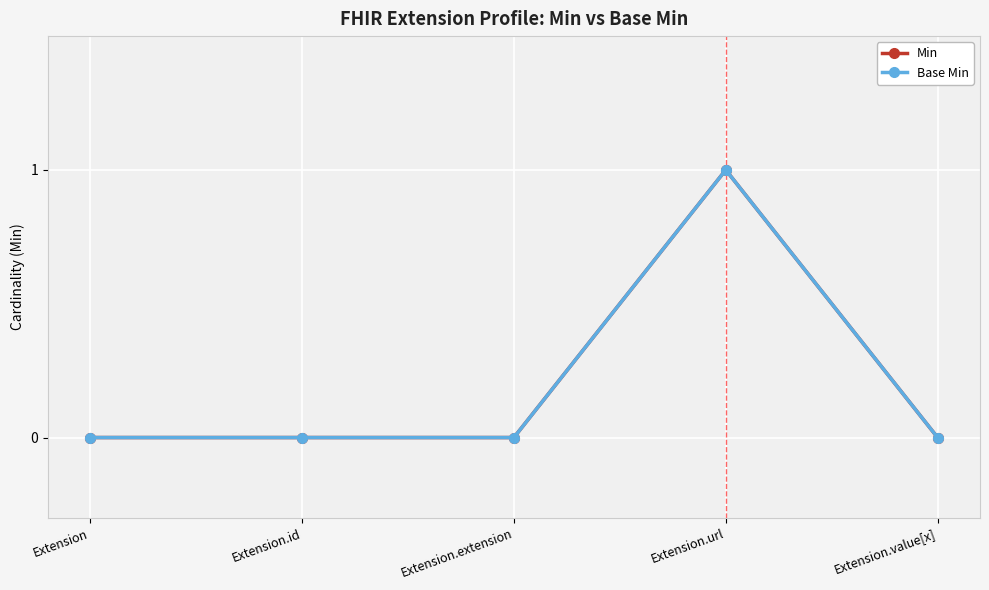

At which label does Min reach its minimum?

Extension